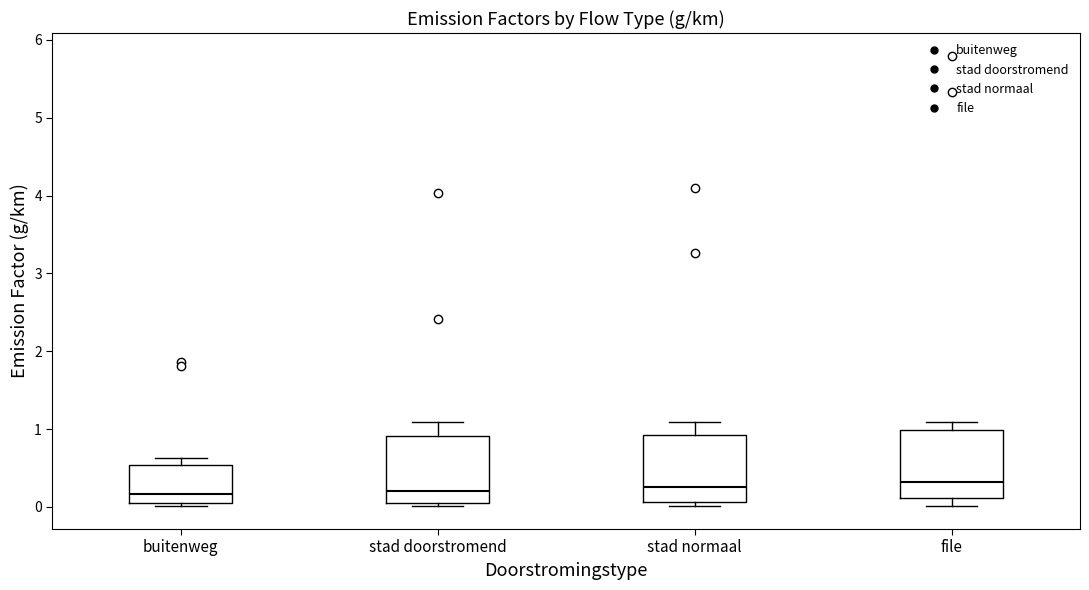

Where does the median line of the box for stad doorstromend sit on the y-axis? The values are not printed on the chart, so give them approximately, as read against the axis.

0.2